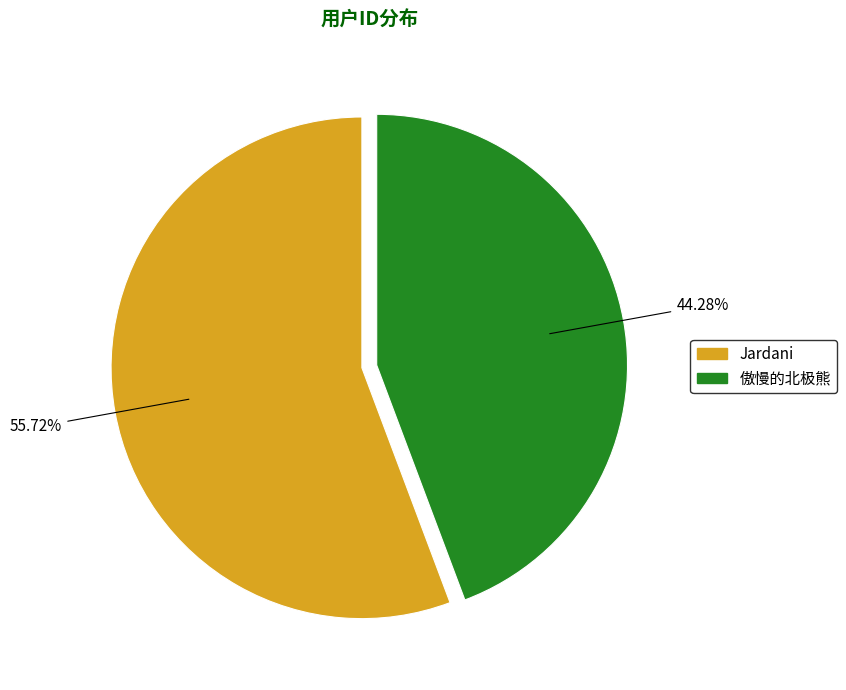

How many segments does this pie chart have?

2